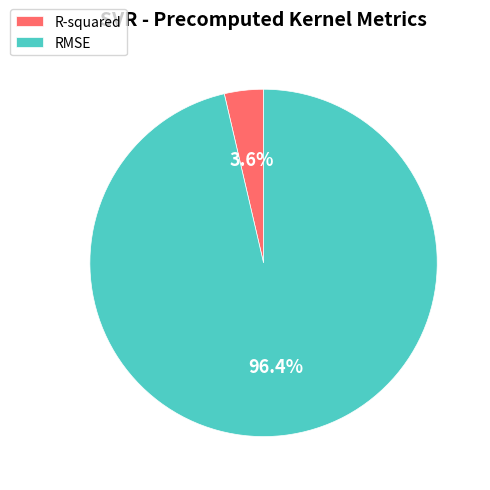

To the nearest percent, what is the average slice percentage?

50%